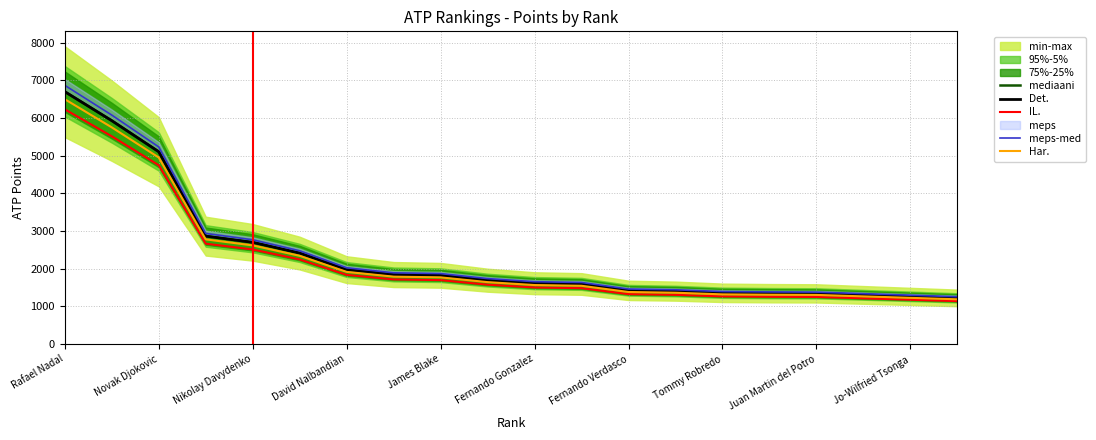

At which label does Har. reach its peak?

Rafael Nadal